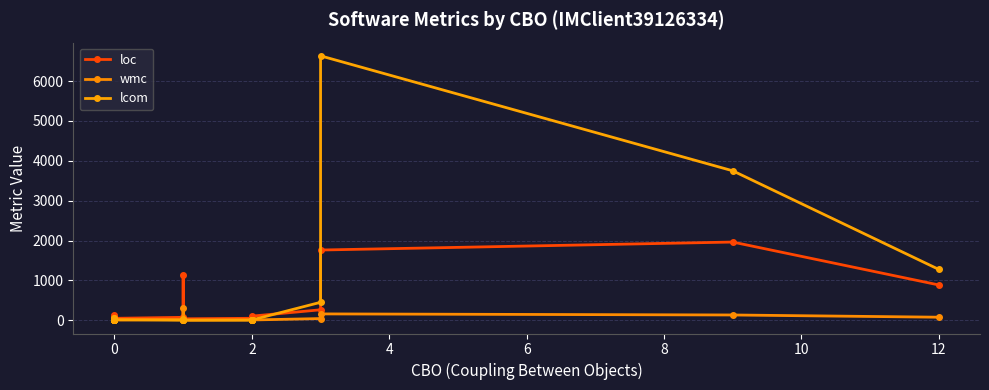

How many interior local peaks does the lcom series have?

5